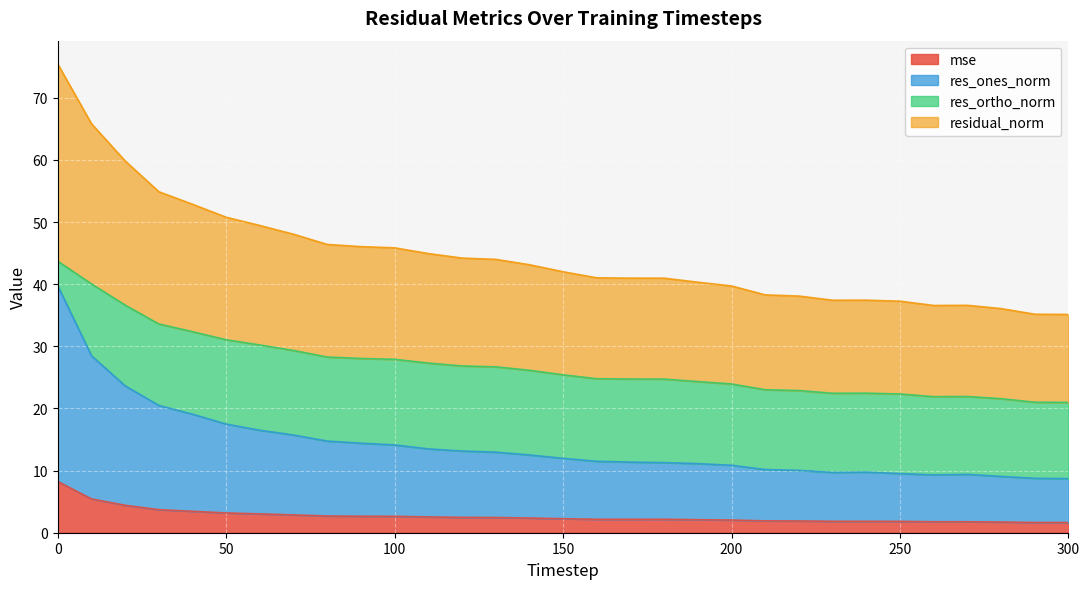

Does the chart display data point markers on the line(s)?

No